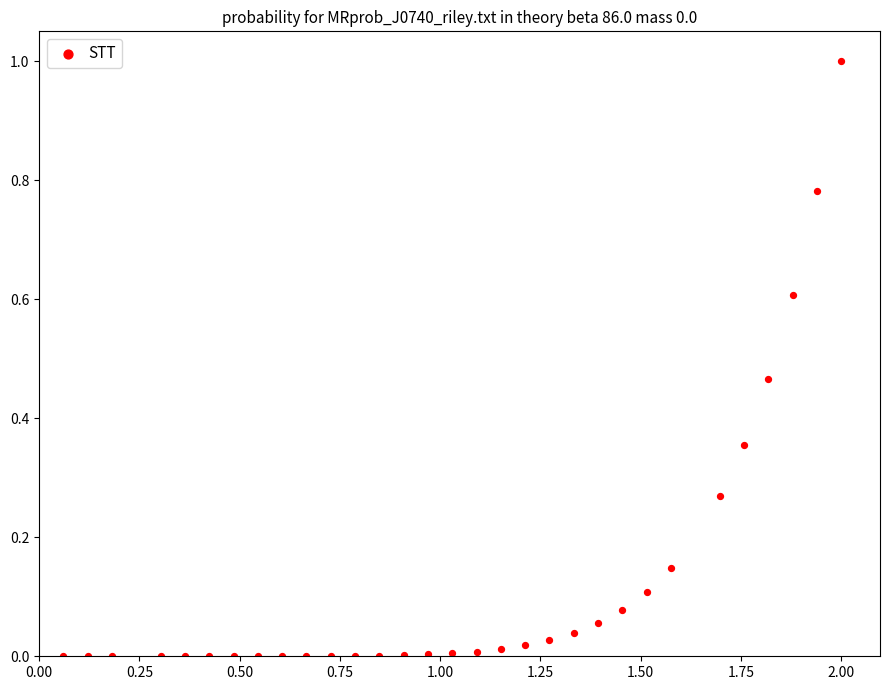

What is the range of X values (max minus min)?

1.9